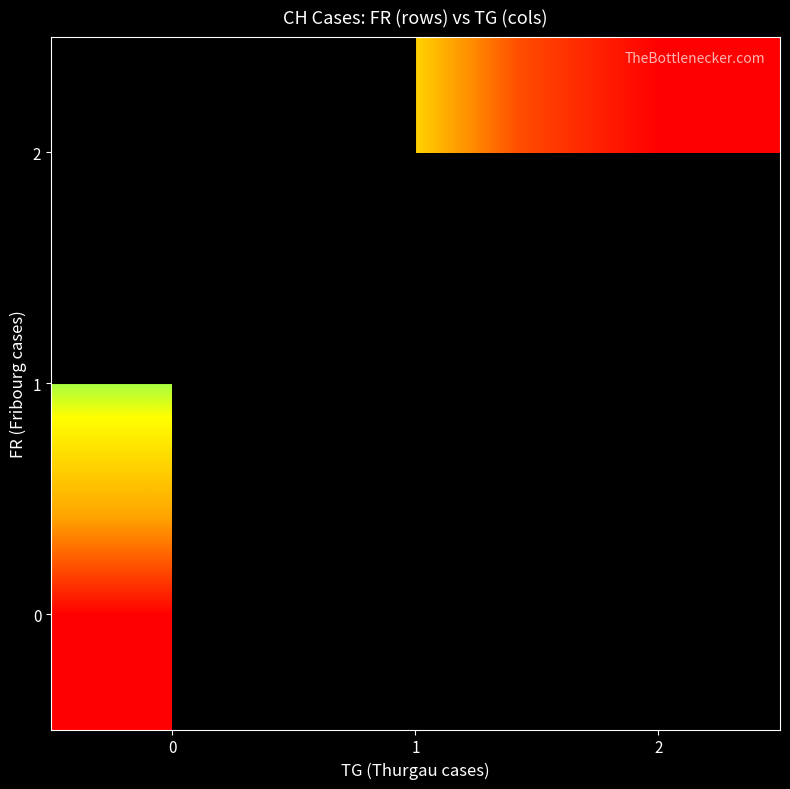

The value of 0 at 0 is 111.7. True or false?

False